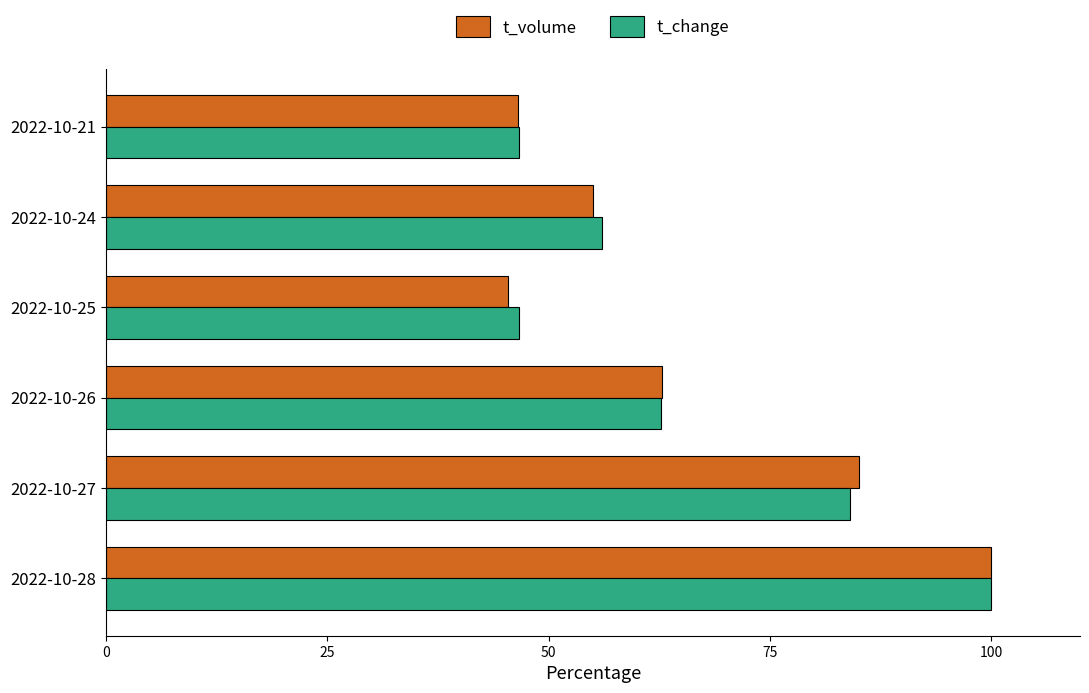

What is the maximum value for t_change?

100.0